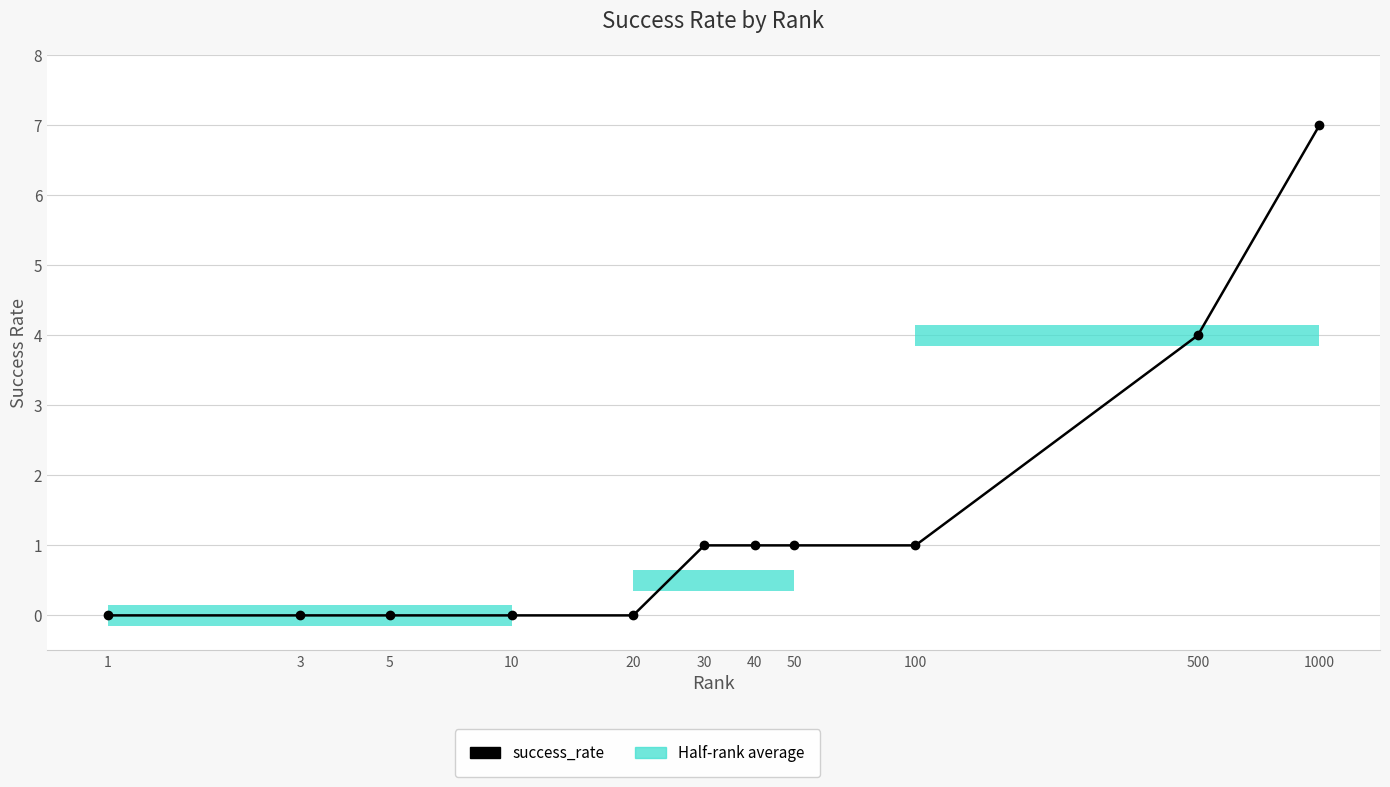

What is the difference between the maximum and minimum values?

7